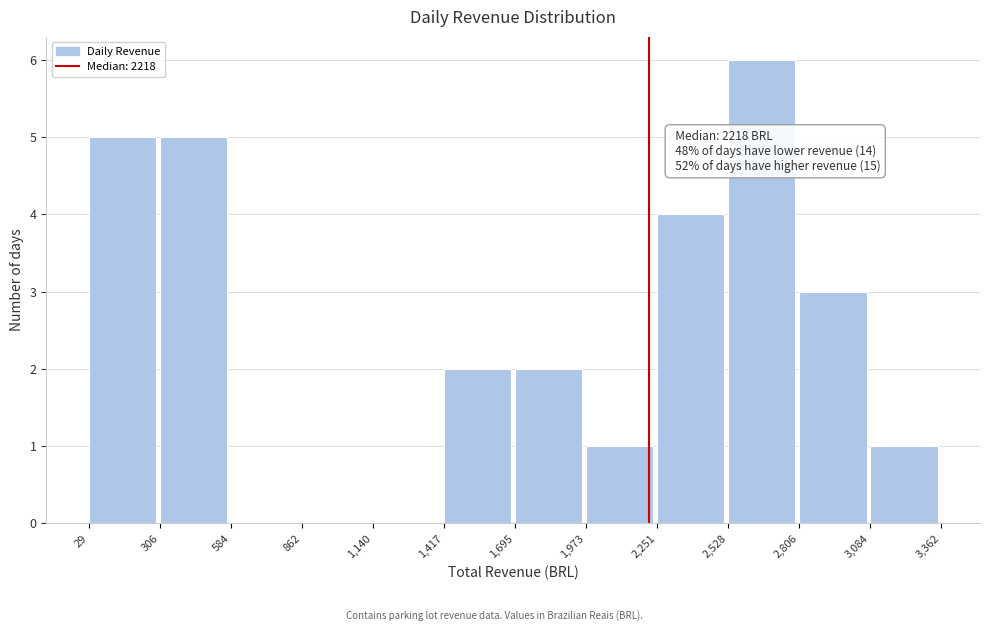

Which range on the x-axis has the tallest bar?

2,528 to 2,806